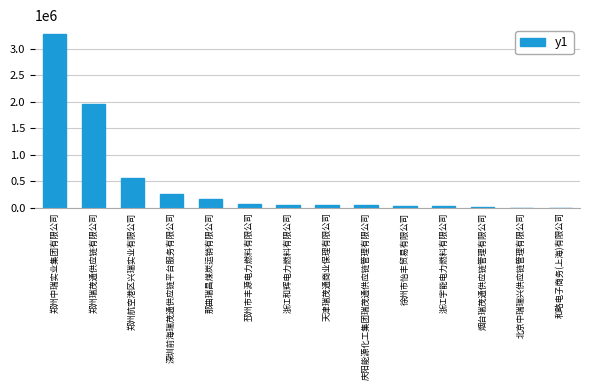

The chart shows a value of -2123218.2 at 和略电子商务(上海)有限公司. True or false?

False